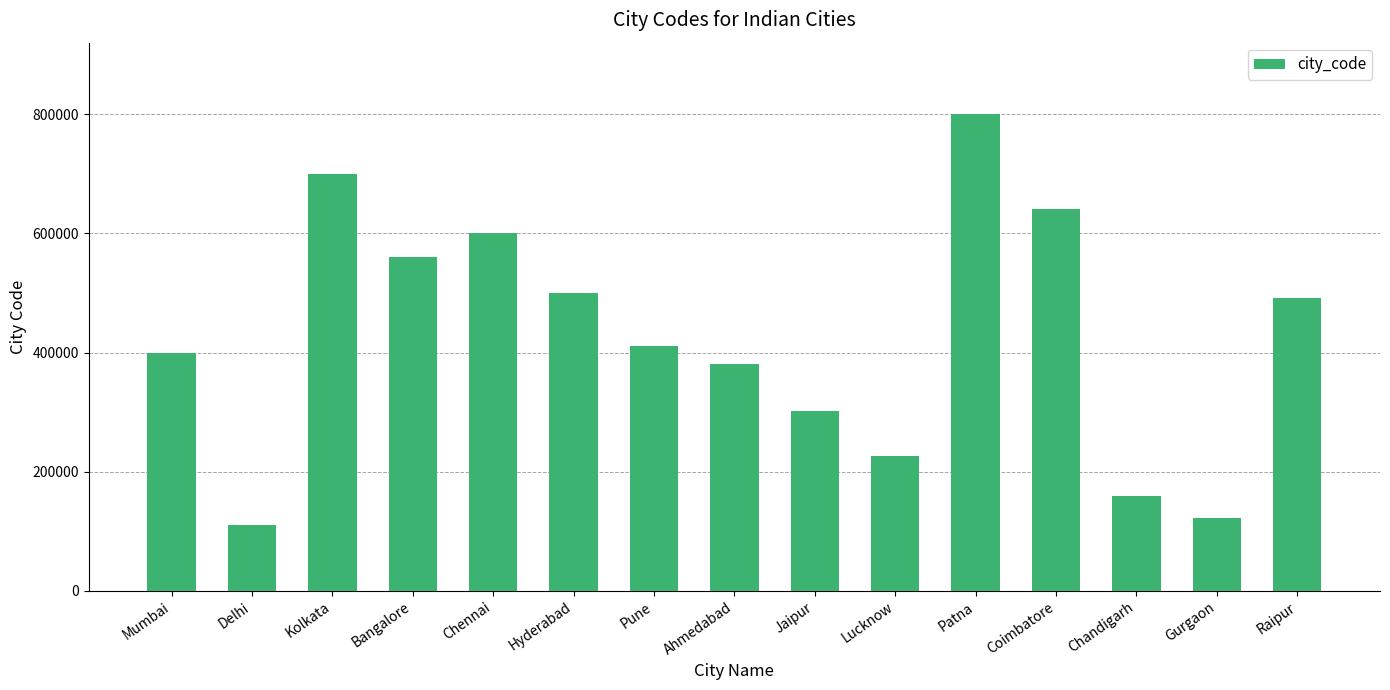

How many categories are shown in the chart?

15